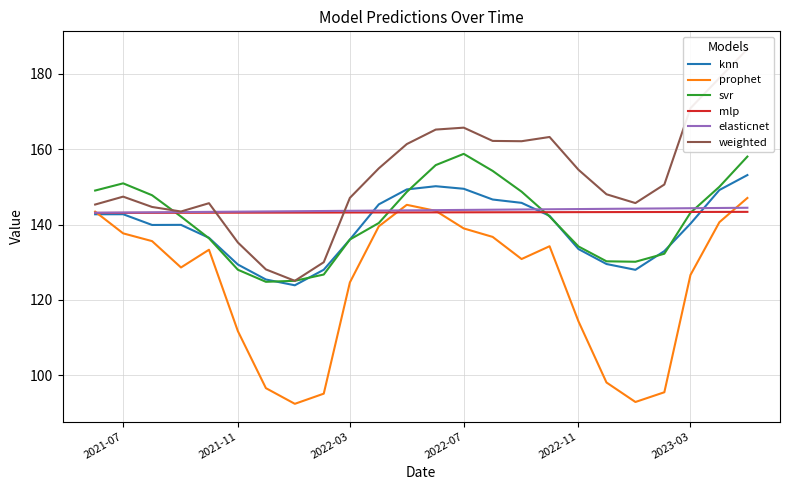

What is the maximum value shown in the chart?

186.6